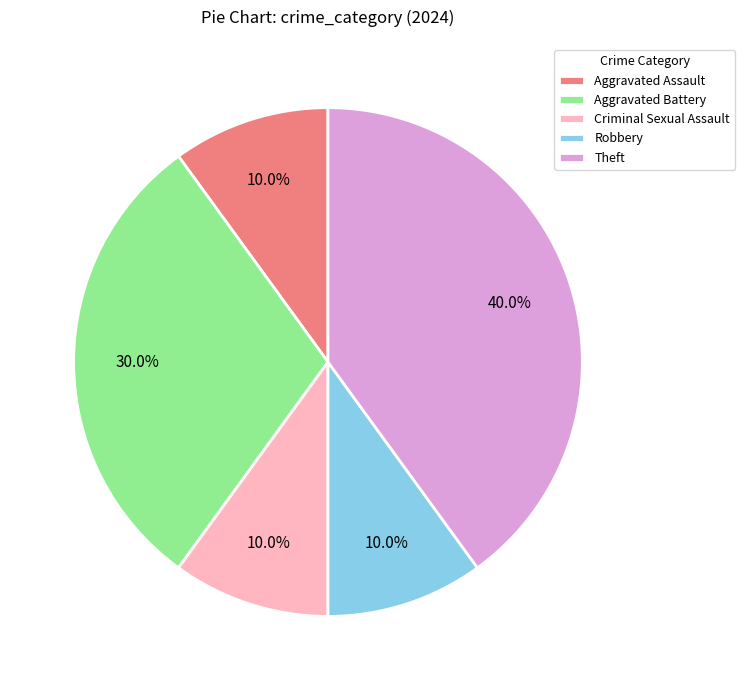

What is the largest slice in the pie chart?

Theft